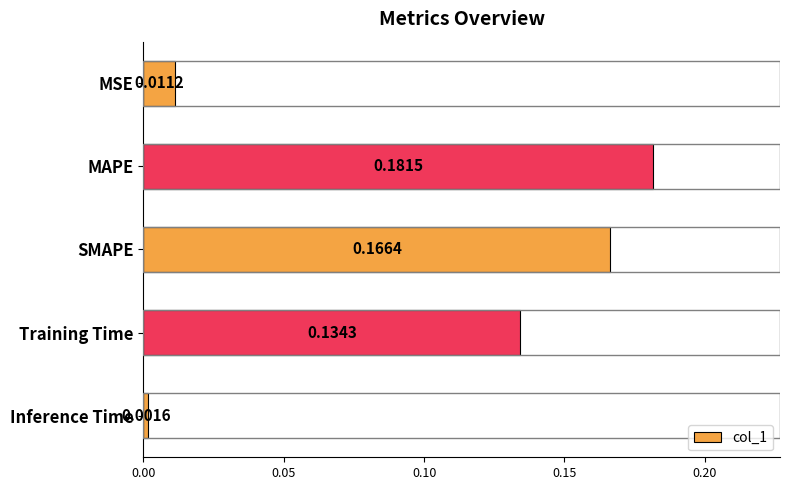

Which category has the lowest value across all series?

Inference Time